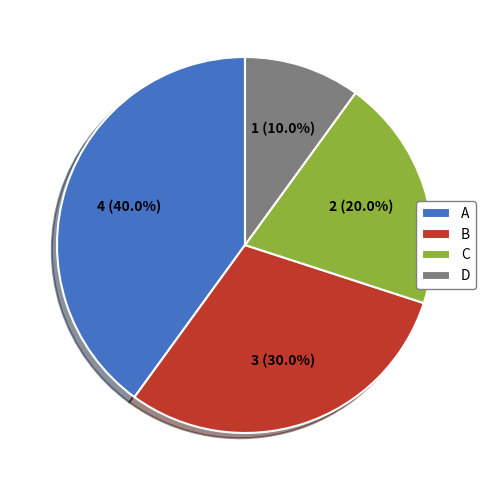

Is there any slice that represents more than half of the pie?

No